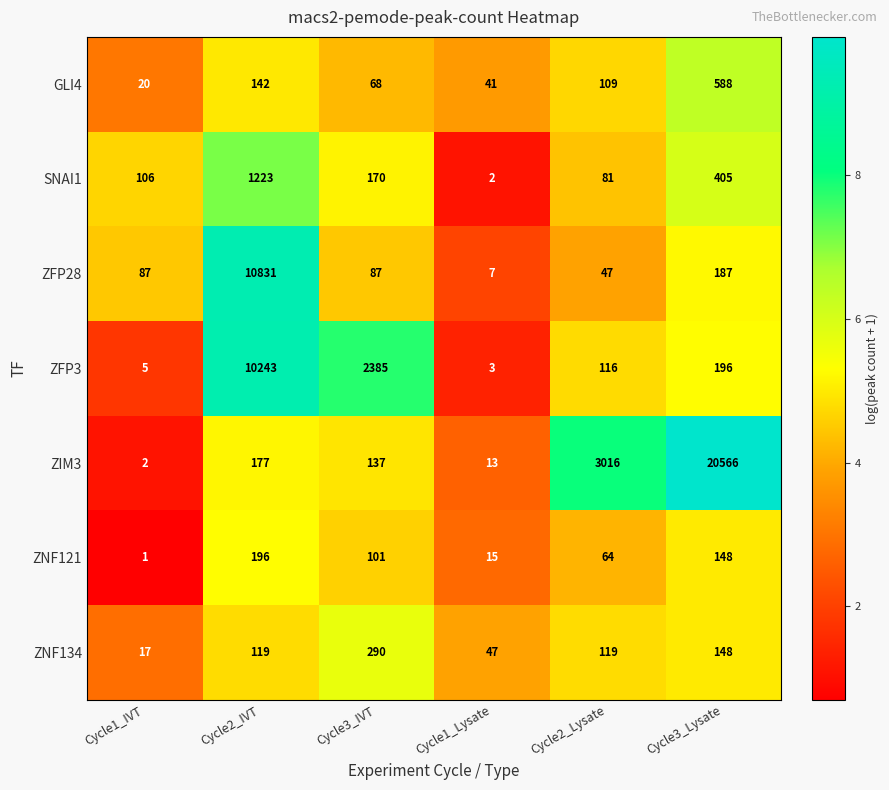

Which series has the largest range (max minus min)?

ZIM3